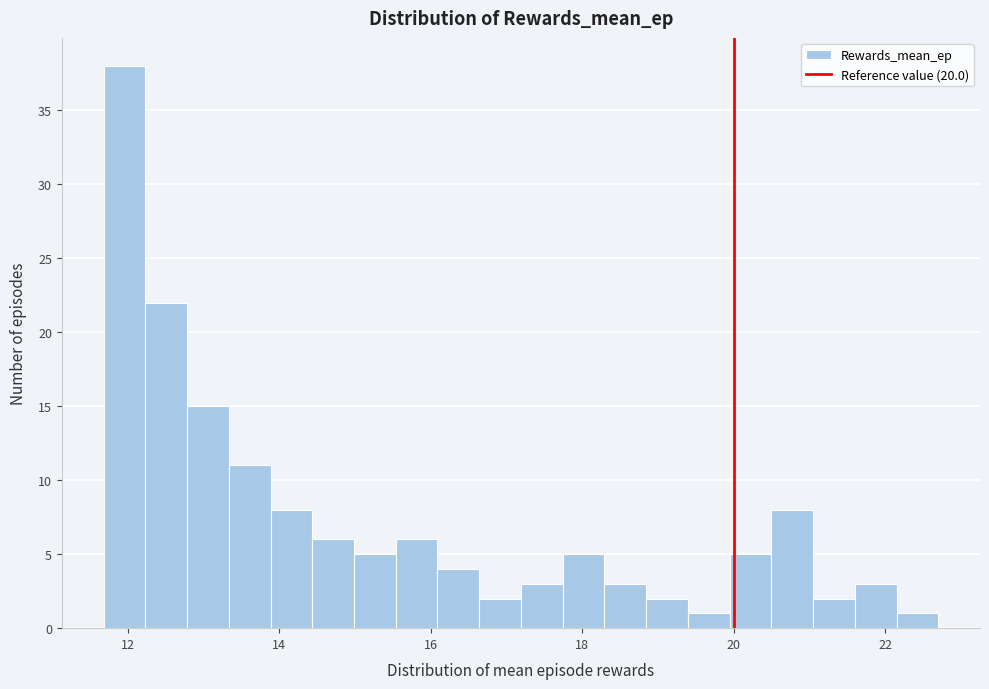

Read against the x-axis, roughly where is the centre of the tallest bar?

12.0